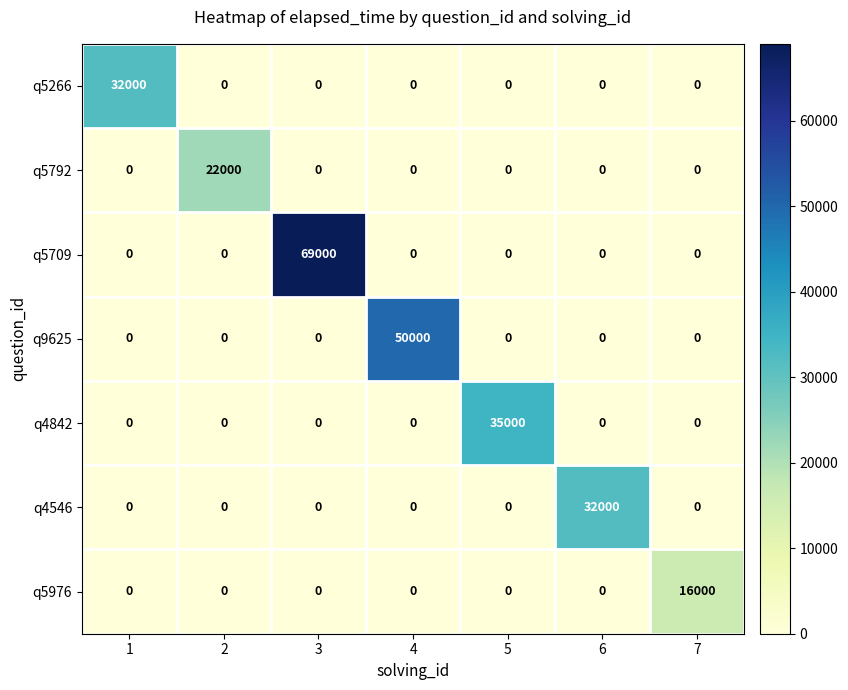

What is the maximum value shown in the chart?

69000